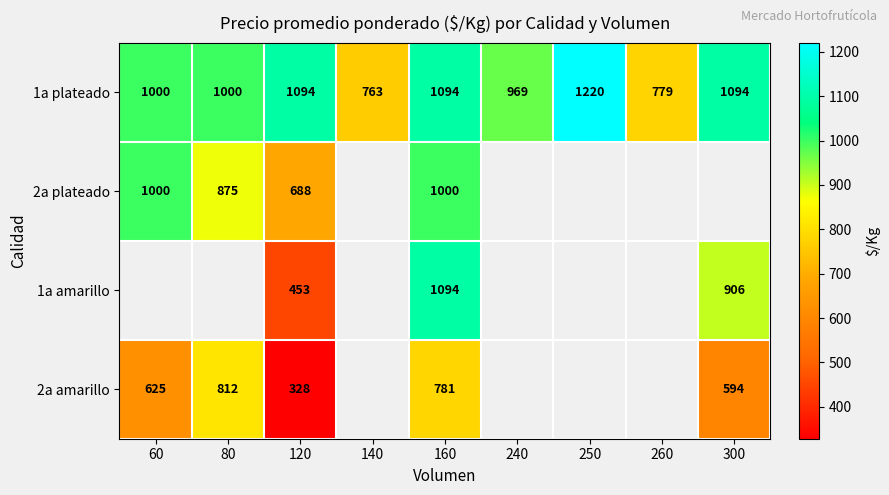

True or false: 2a plateado has a value of 1000 at 160.

True